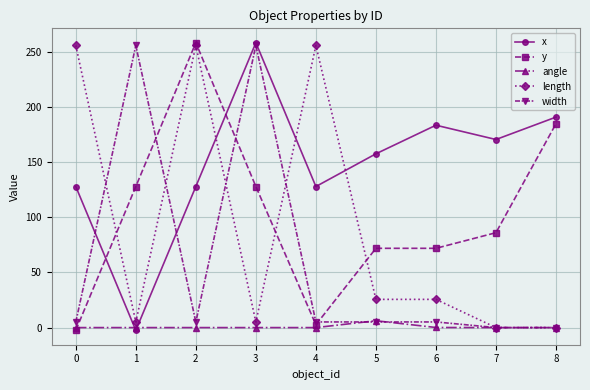

True or false: x and length intersect in this chart.

True